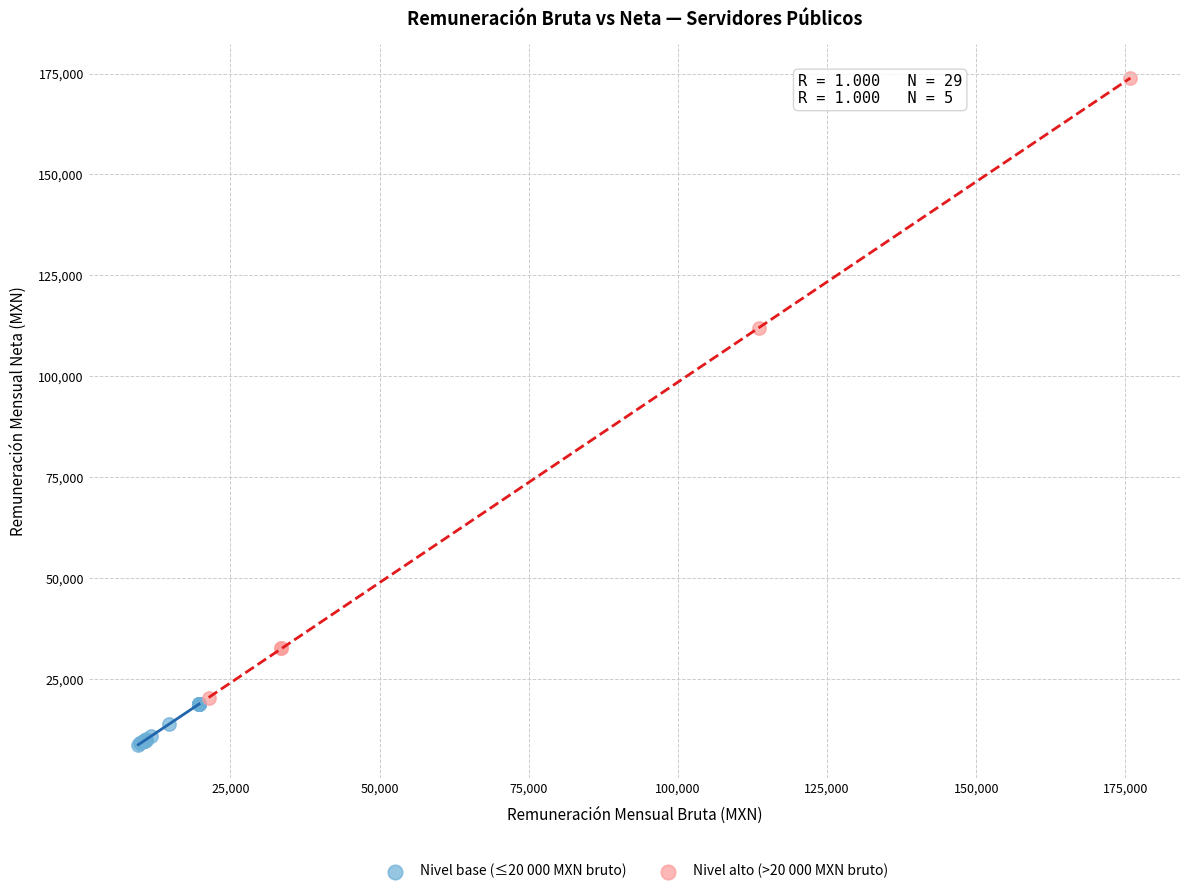

What are all the series names shown in the legend?

Nivel base (≤20 000 MXN bruto), Nivel alto (>20 000 MXN bruto)